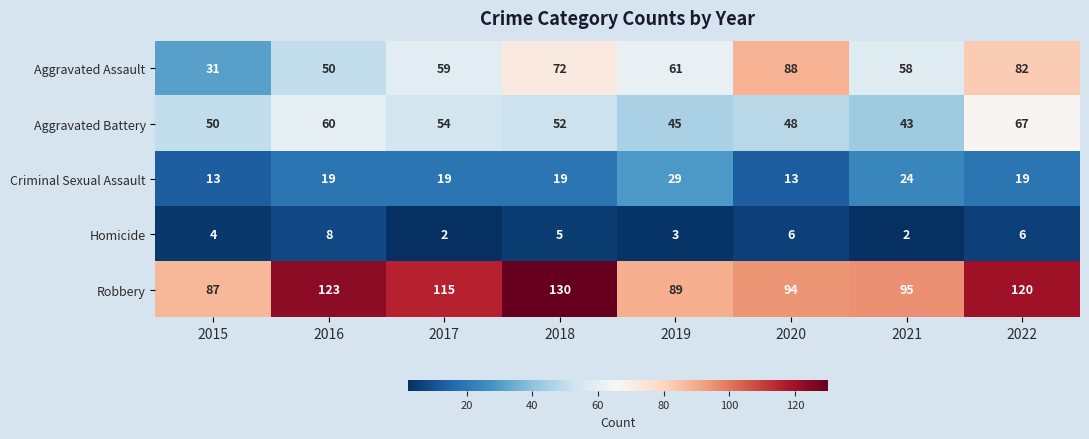

What is the difference between the maximum and second lowest values in the Homicide series?

6